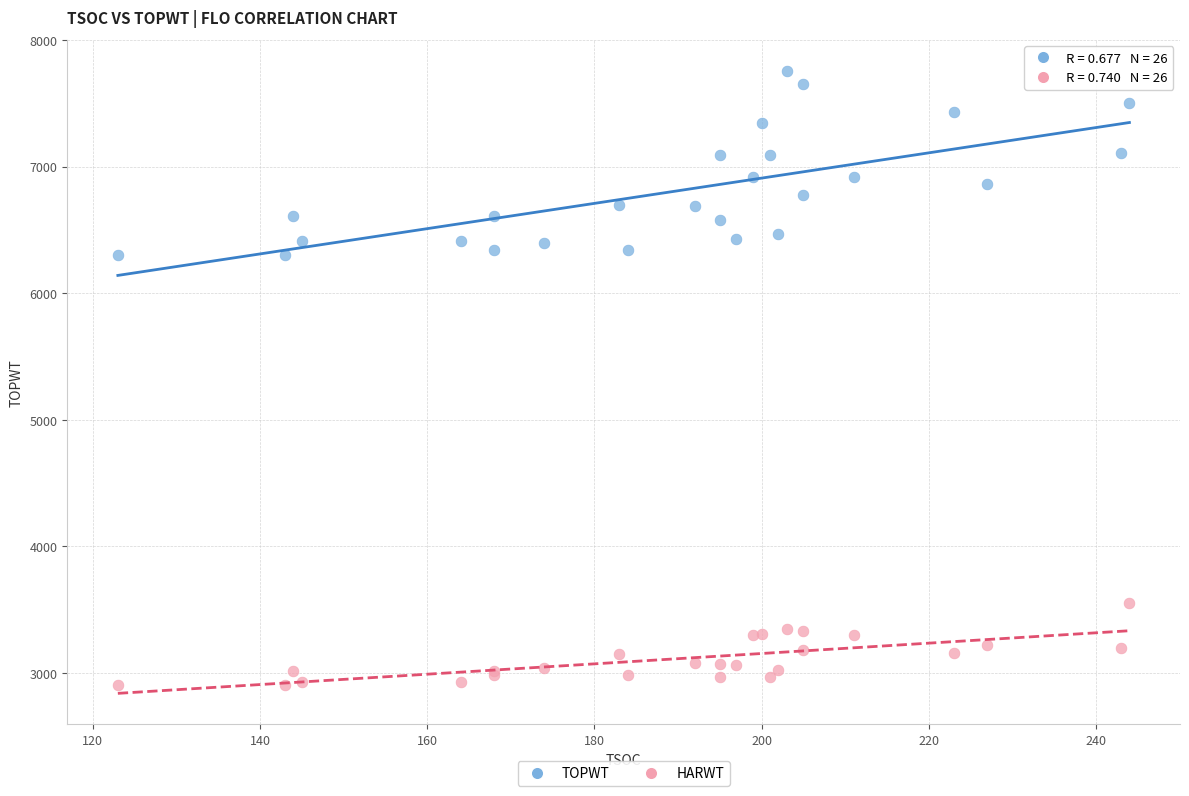

Which series contains the highest Y value?

TOPWT